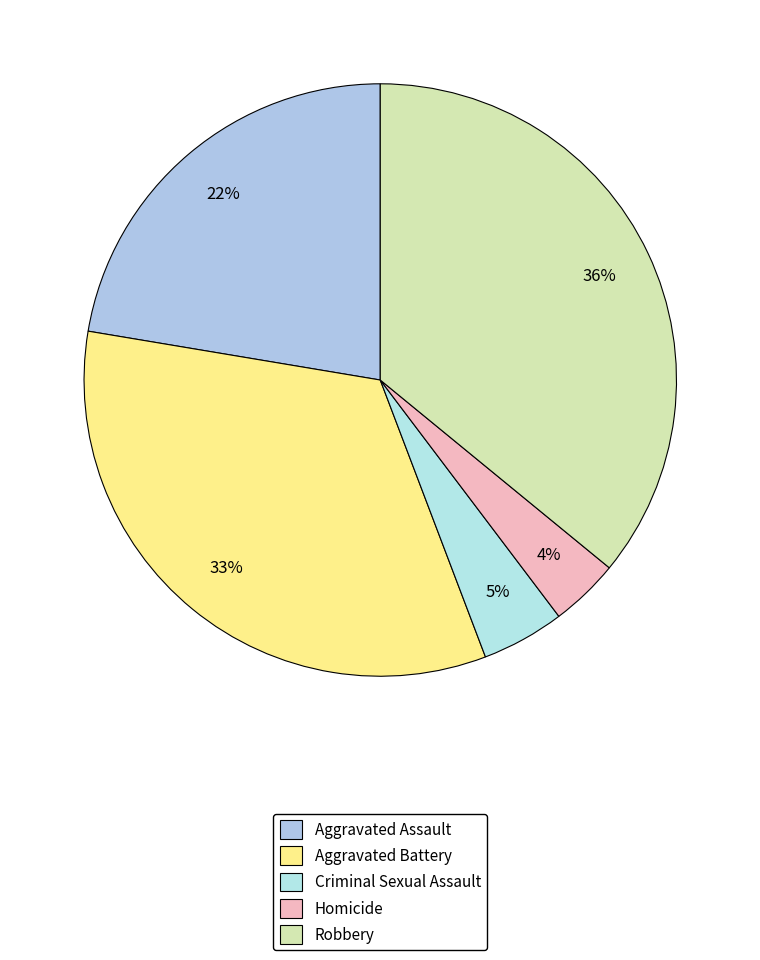

Count the number of slices in the pie.

5